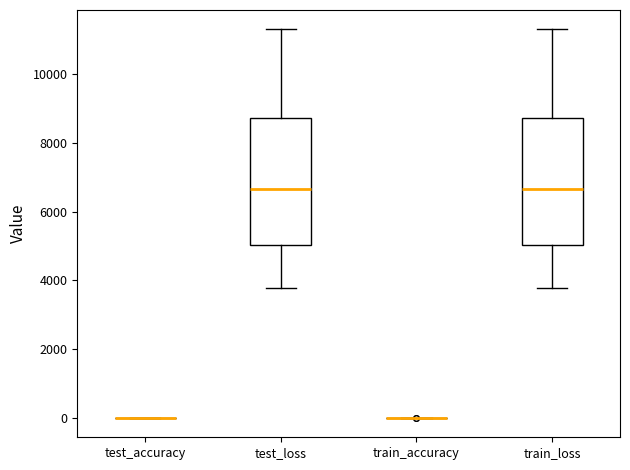

Reading left to right, transcribe this box plot: for each box, give where its median line is, the range the box spans, and where its two whiskers end, as read against the y-axis. The values are not printed on the chart, so give them approximately, as read against the axis.

test_accuracy: box collapsed to a line at 0, whiskers 0 to 0
test_loss: median 6600, box 5000 to 8800, whiskers 3800 to 11400
train_accuracy: box collapsed to a line at 0, whiskers 0 to 0
train_loss: median 6600, box 5000 to 8800, whiskers 3800 to 11400